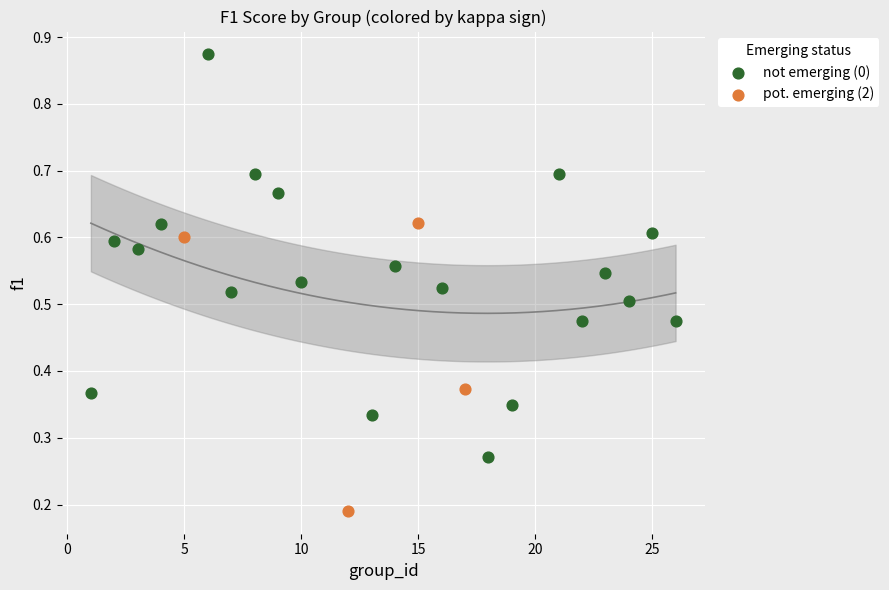

Which series has the largest Y range (max minus min)?

not emerging (0)